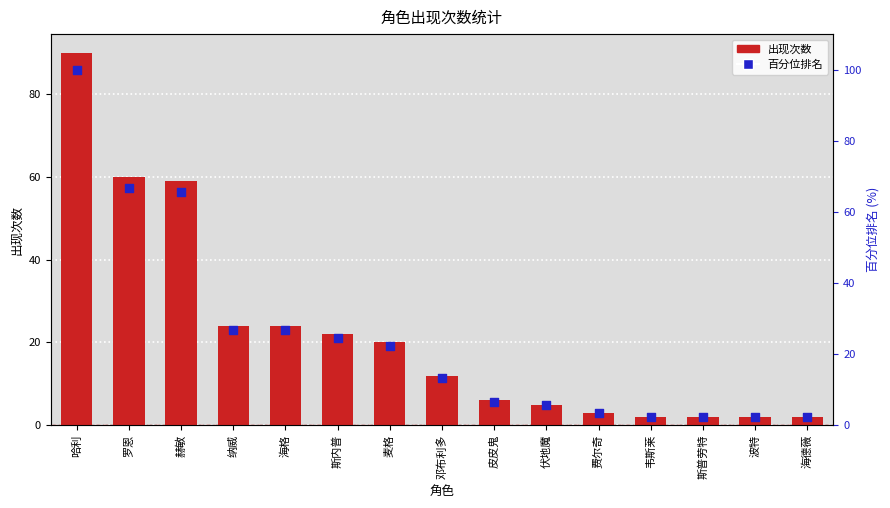

At how many categories does at least one series exceed 91?

1